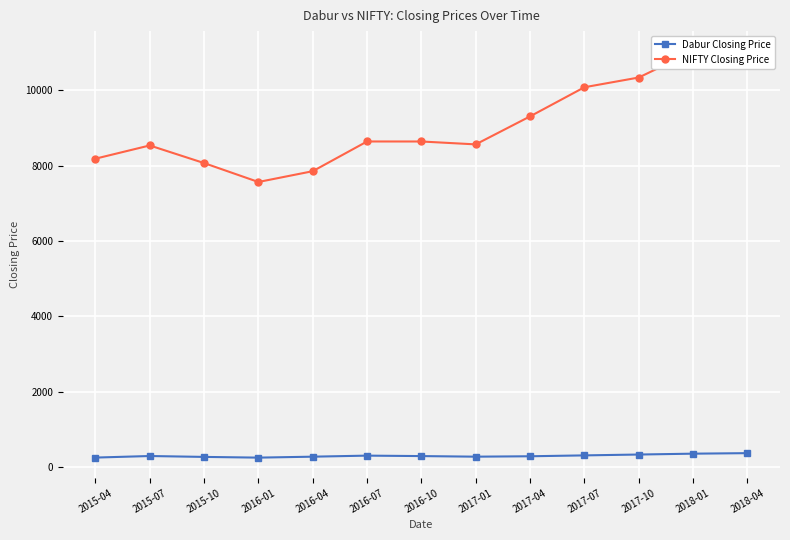

The value of NIFTY Closing Price at 2017-01 is 1964.6. True or false?

False